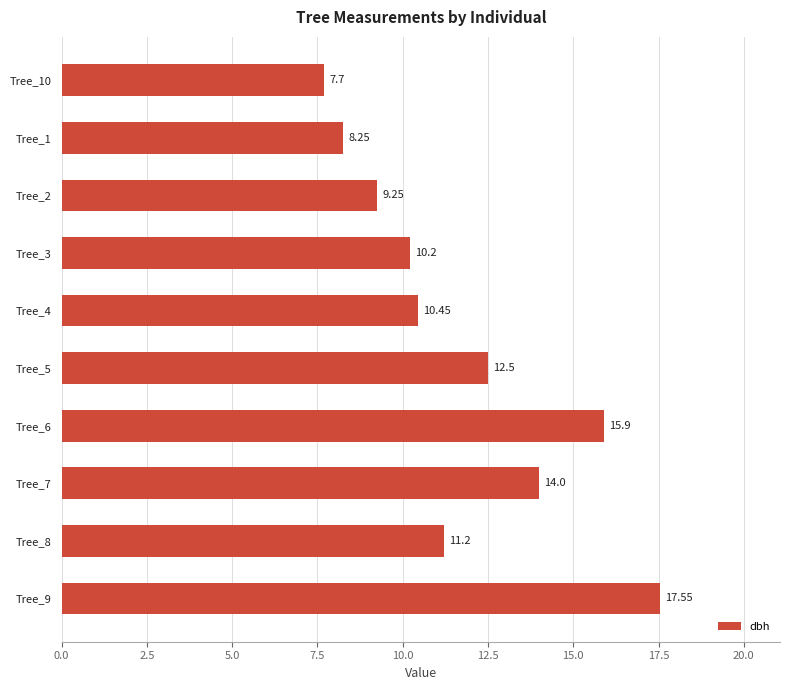

Rank the categories by value from highest to lowest.

Tree_9, Tree_6, Tree_7, Tree_5, Tree_8, Tree_4, Tree_3, Tree_2, Tree_1, Tree_10